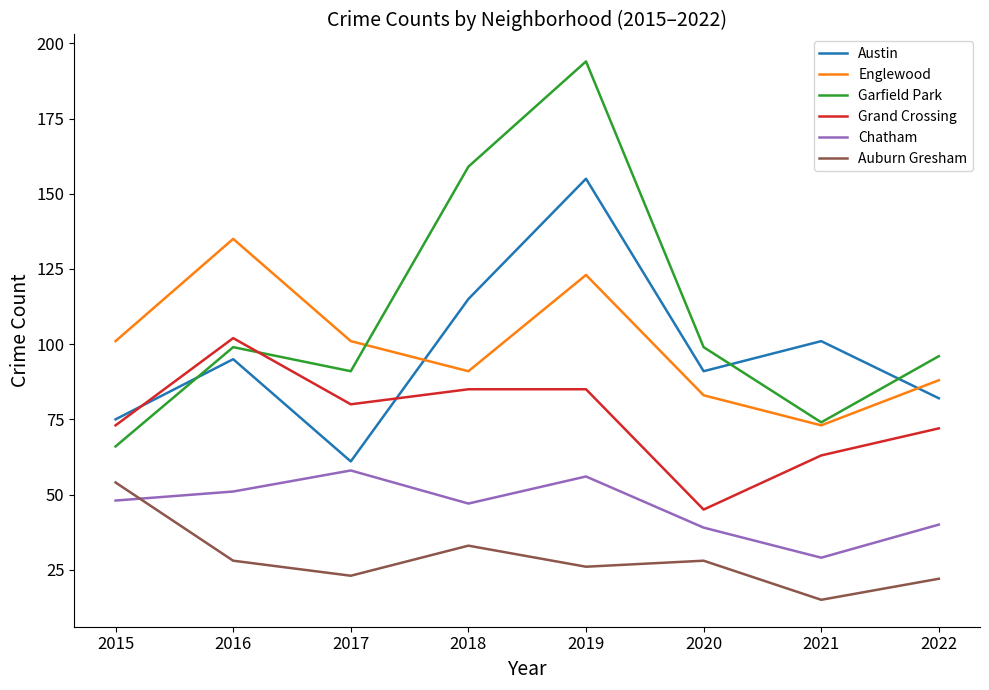

At which category does Austin reach its first local peak?

2016